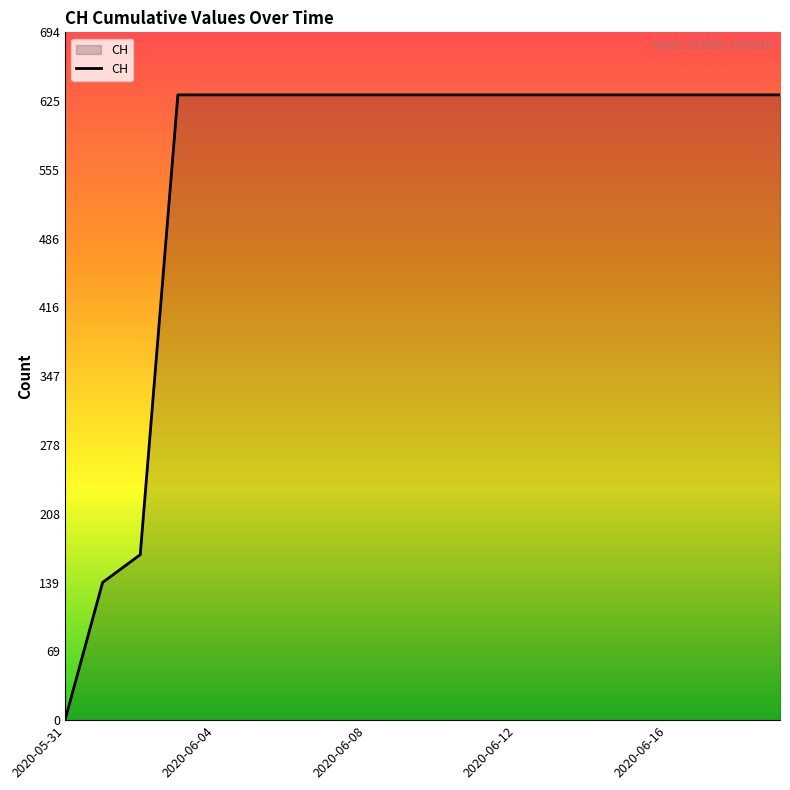

What is the greatest value displayed?

631